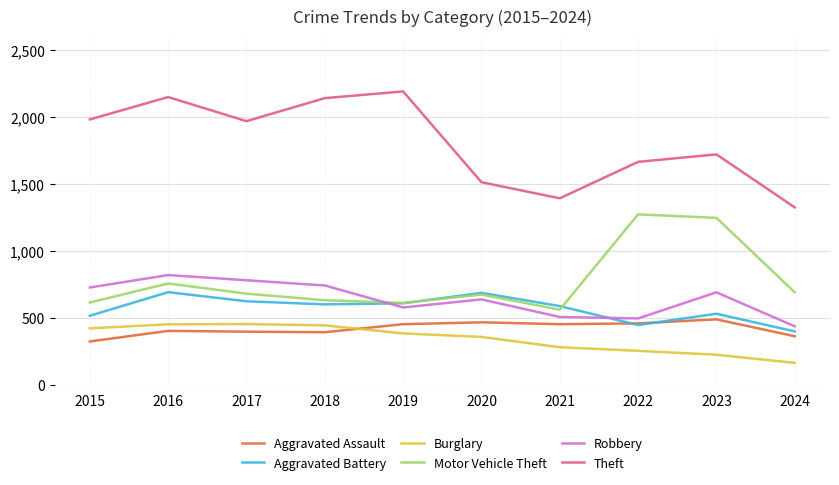

Which series has the largest total across all categories?

Theft